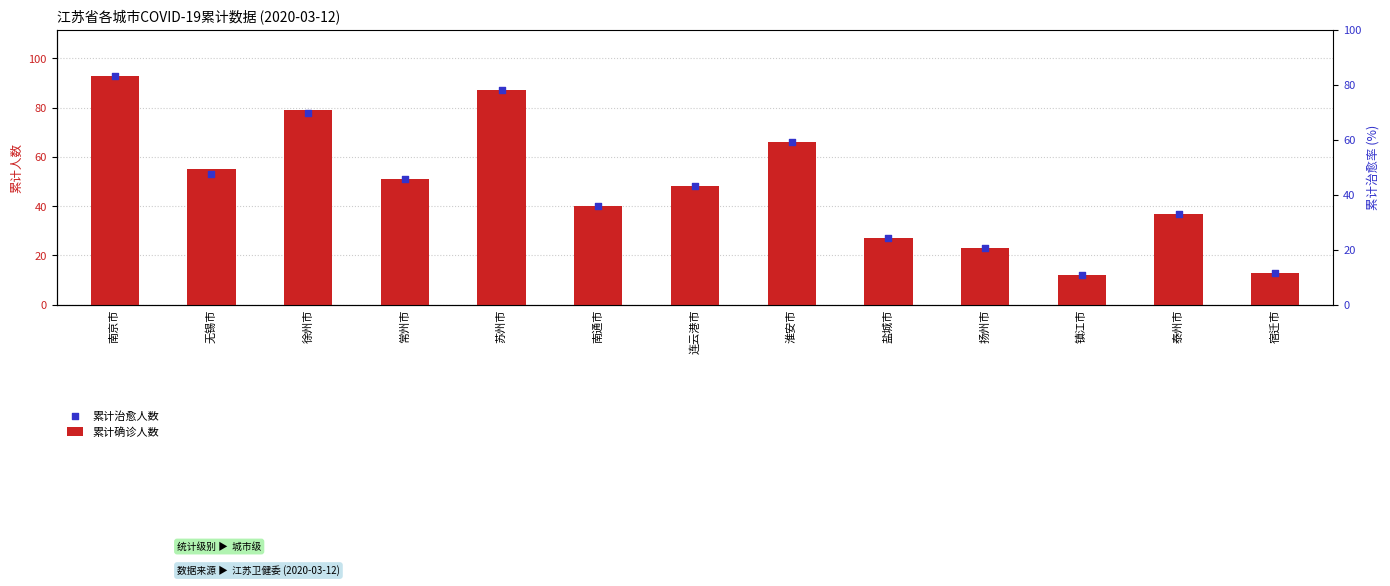

Which series reaches the minimum Y coordinate?

累计确诊人数